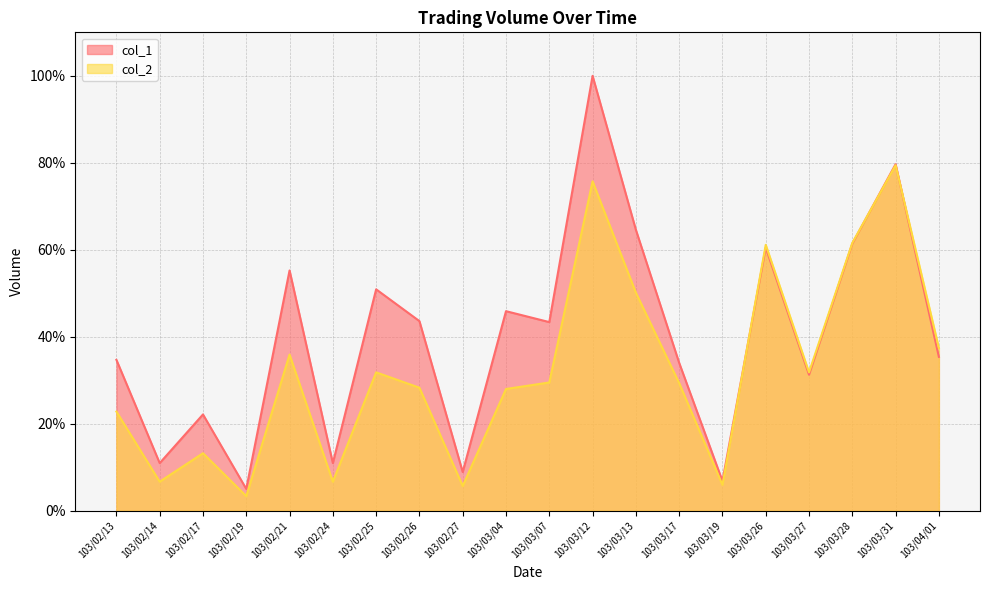

How many categories are shown in the chart?

20